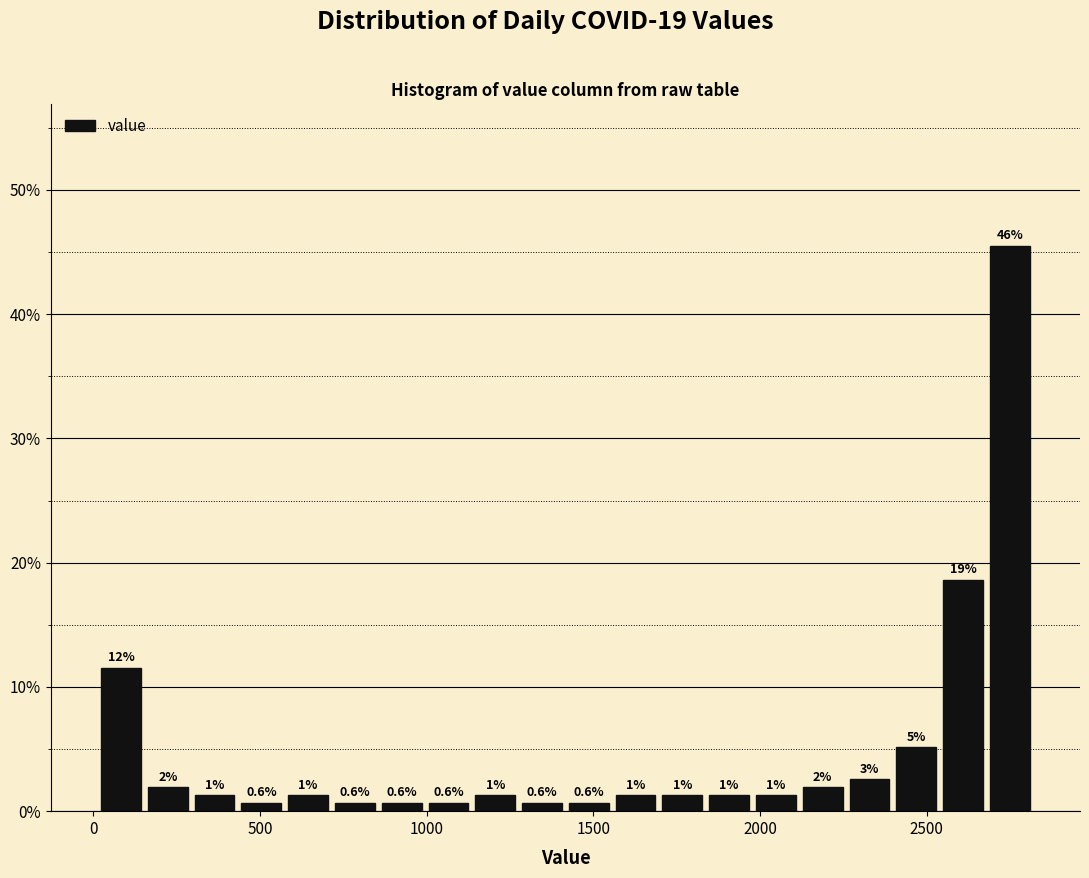

Around what value on the x-axis is the tallest bar? Give the approximate position of its centre, as read against the axis.

2750